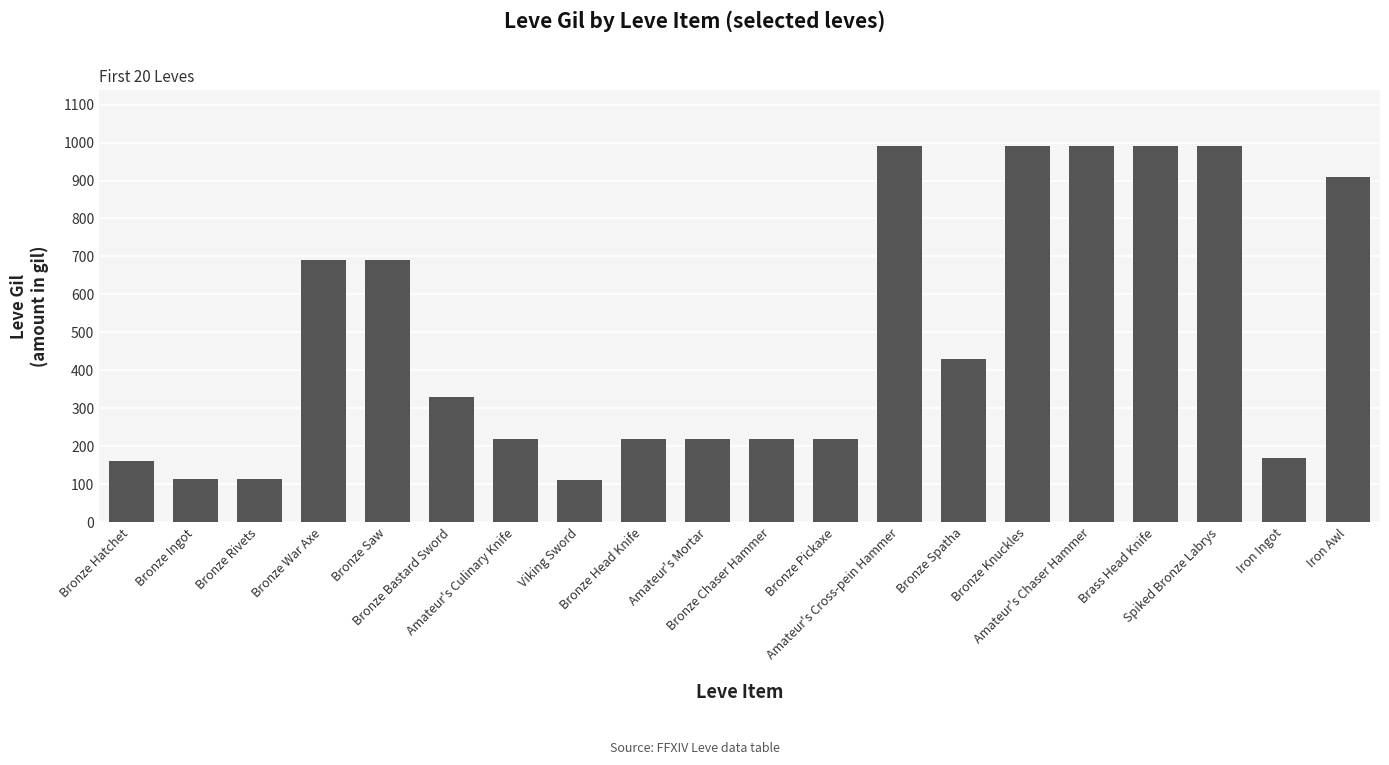

The chart shows a value of 990 at Brass Head Knife. True or false?

True